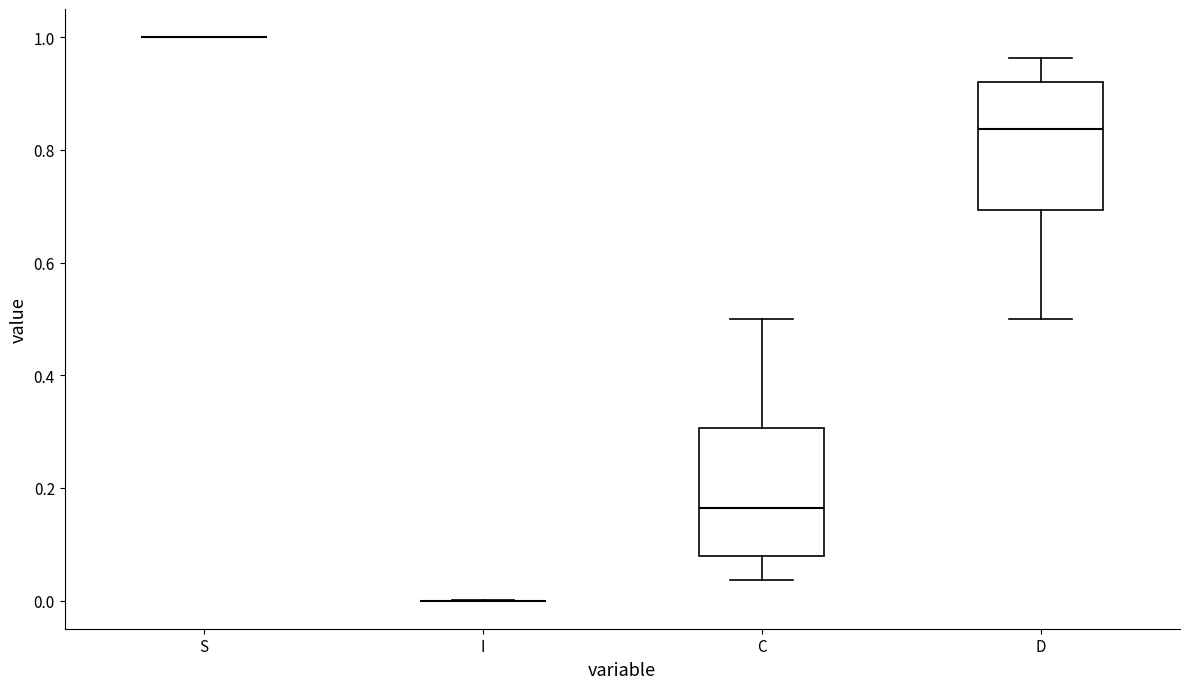

Where does the upper whisker of the box for C end on the y-axis? The values are not printed on the chart, so give them approximately, as read against the axis.

0.50